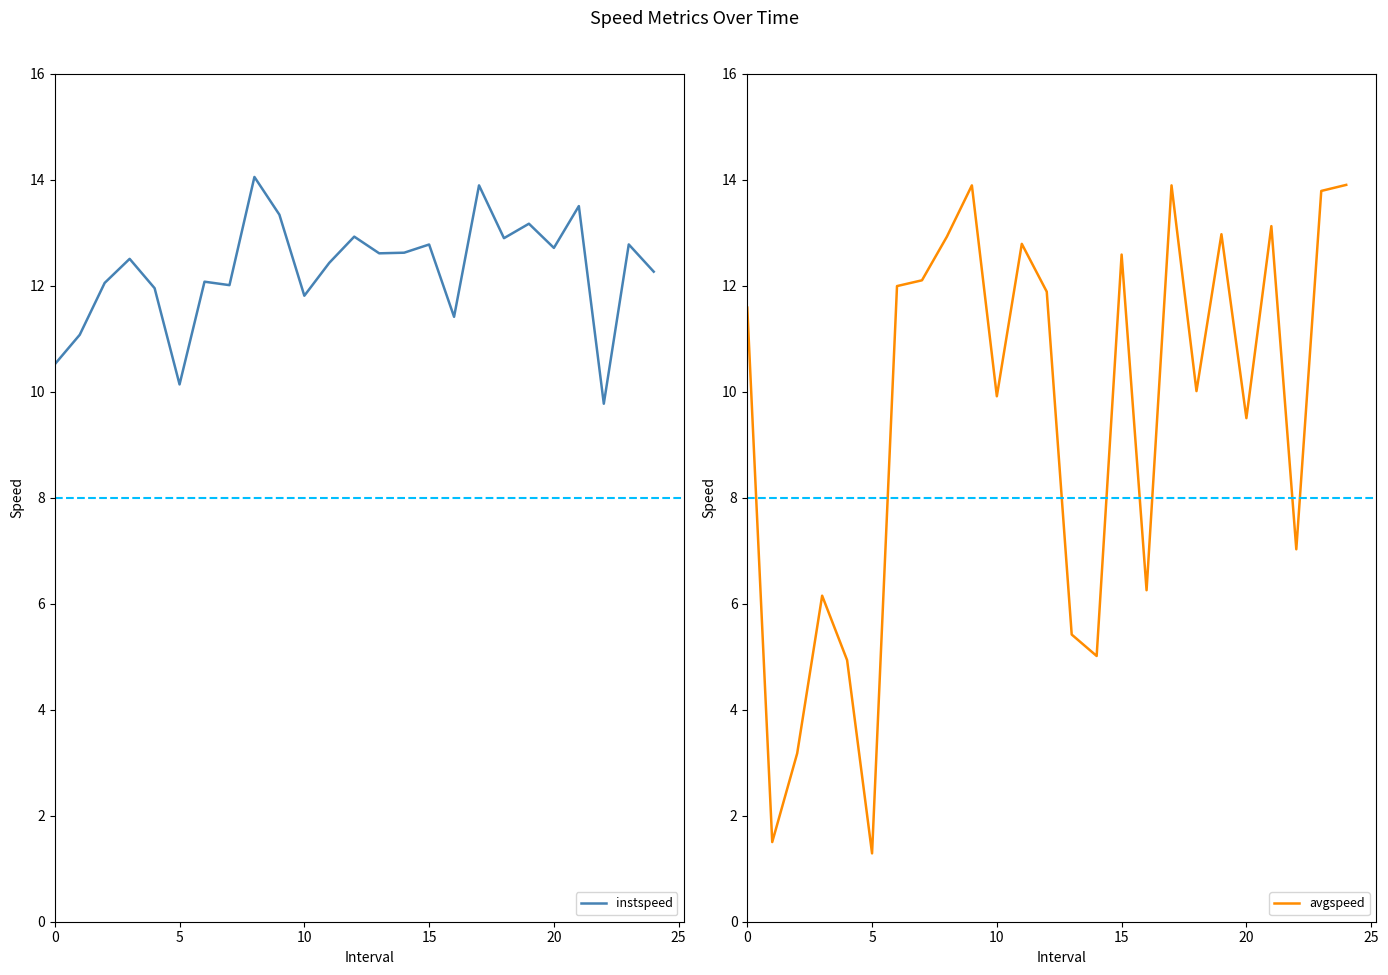

What value does the avgspeed series have at 10?

9.9